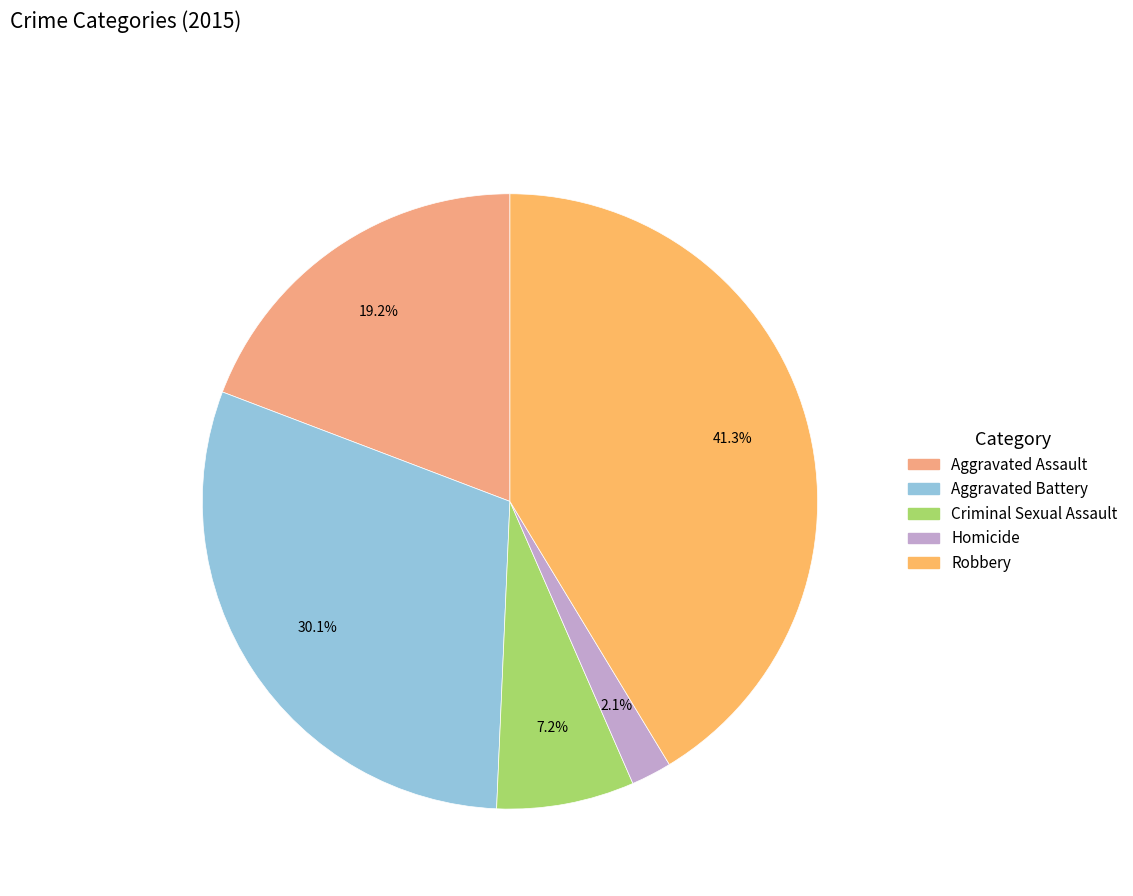

To the nearest percent, what percentage of the pie is Criminal Sexual Assault?

7%